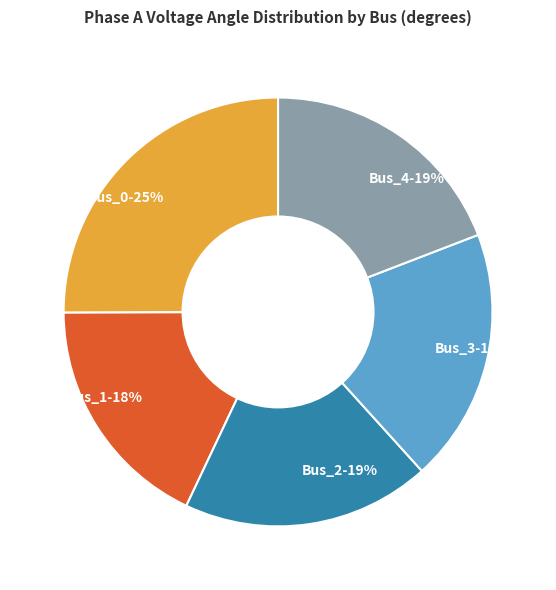

The Bus_4 slice represents 31% of the pie. True or false?

False